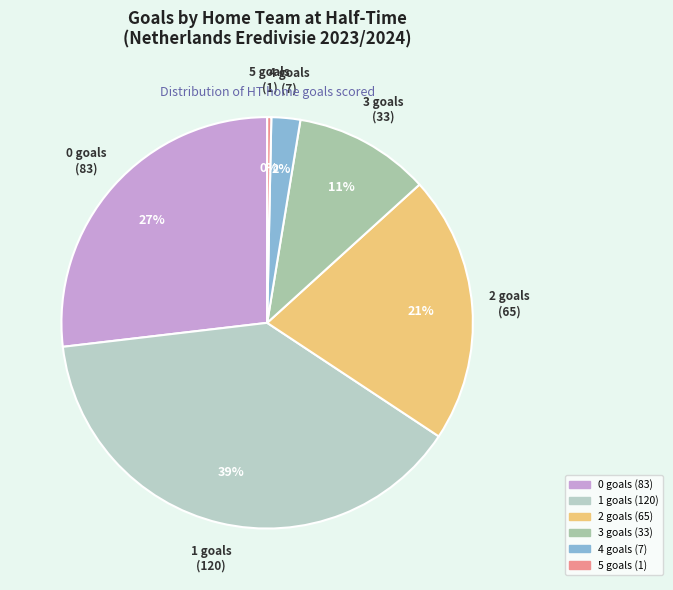

To the nearest percent, what is the average slice percentage?

17%